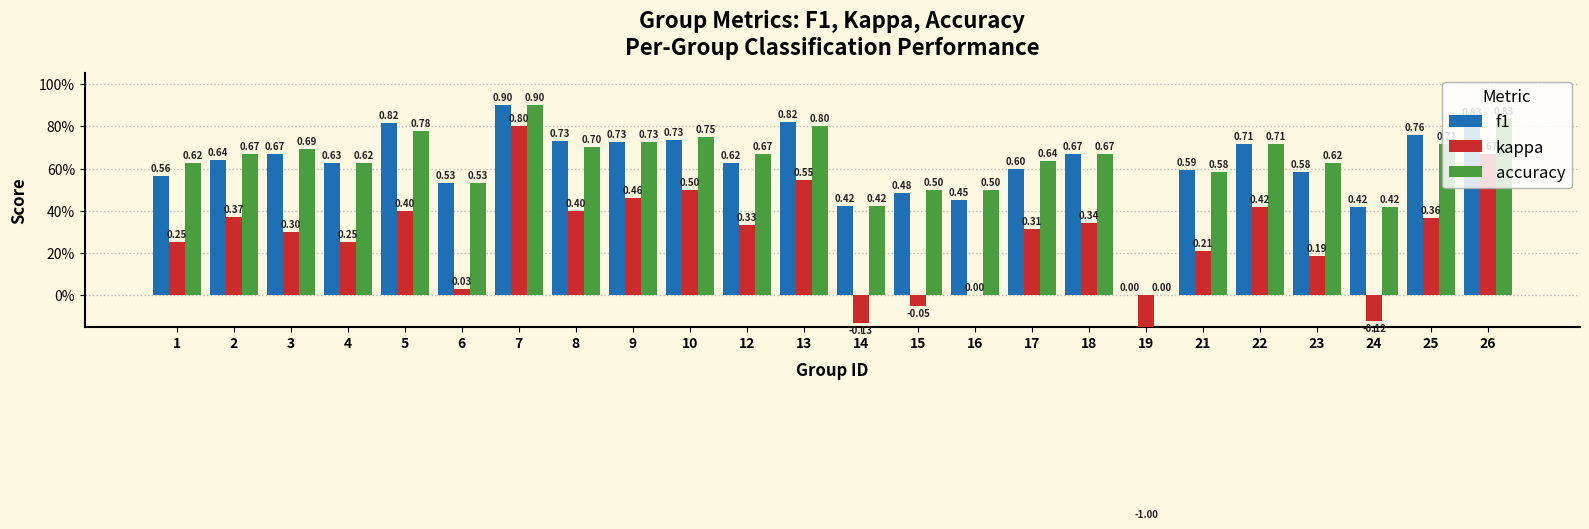

Count the number of data series in this chart.

3